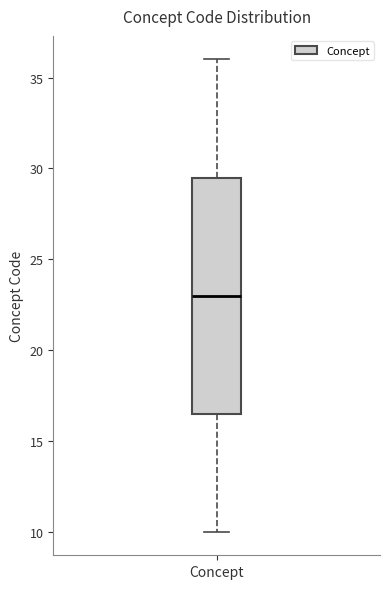

Where does the lower whisker of the box for Concept end on the y-axis? The values are not printed on the chart, so give them approximately, as read against the axis.

10.0